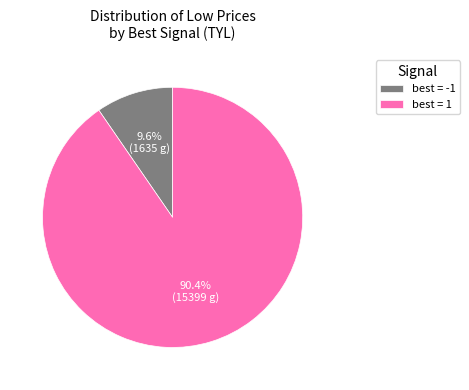

Which has a higher value, best = 1 or best = -1?

best = 1